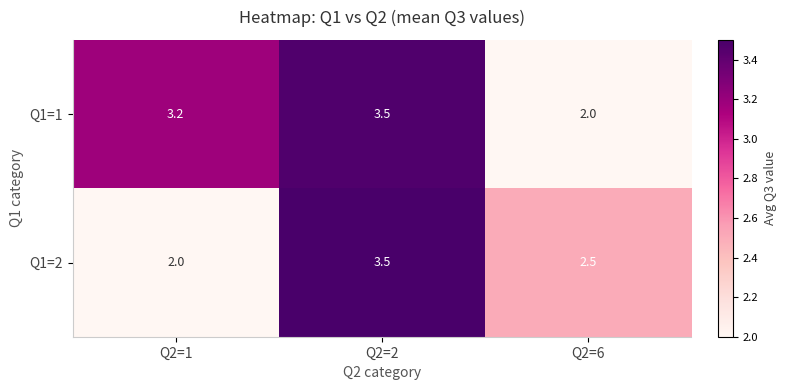

What is the difference between the highest and lowest values at Q2=1?

1.2